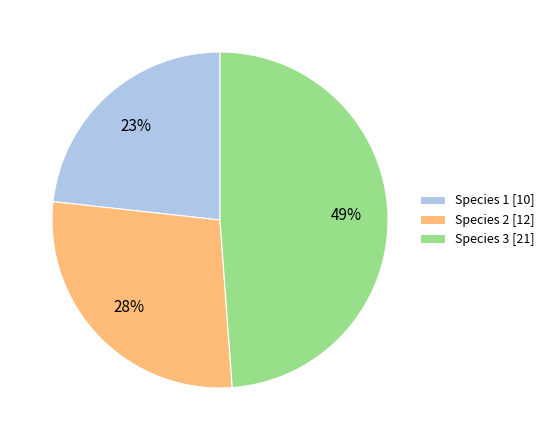

Approximately how many times larger is the value at Species 3 [21] compared to Species 1 [10]?

2.1